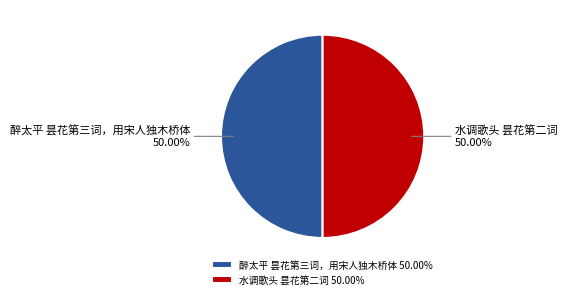

The 水调歌头 昙花第二词 slice represents 36% of the pie. True or false?

False